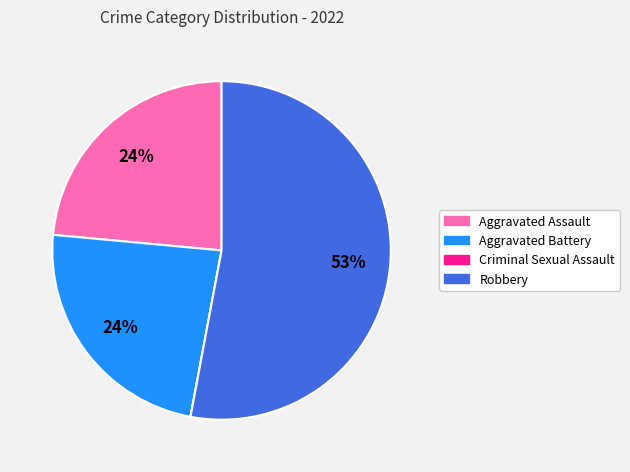

The Robbery slice represents 53% of the pie. True or false?

True